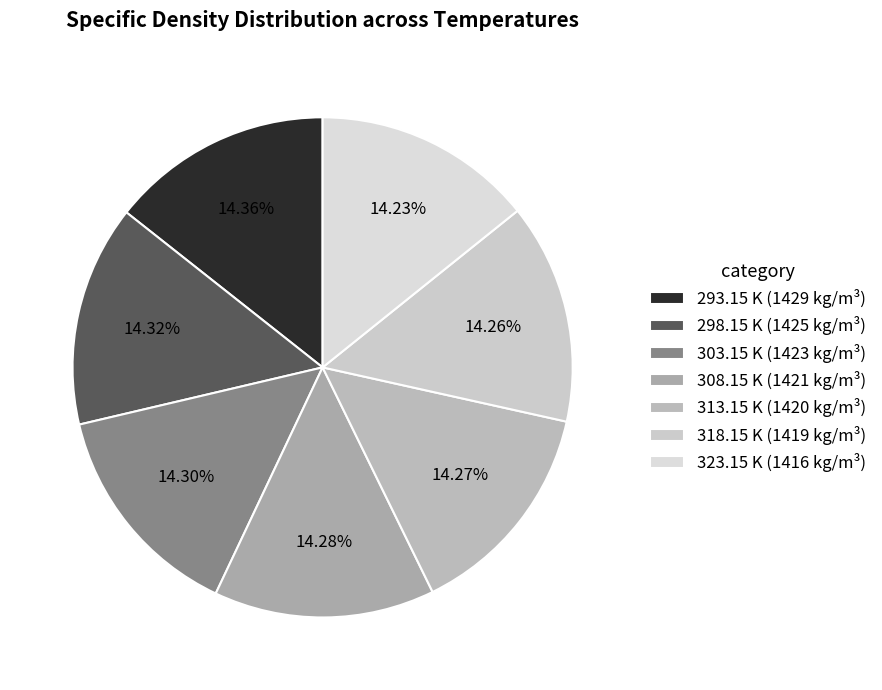

What is the change in value from 298.15 K to 323.15 K?

-9